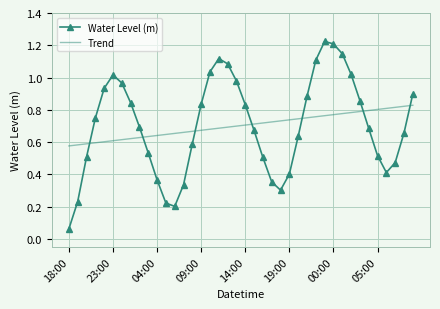

Which series has the widest spread of values?

Water Level (m)